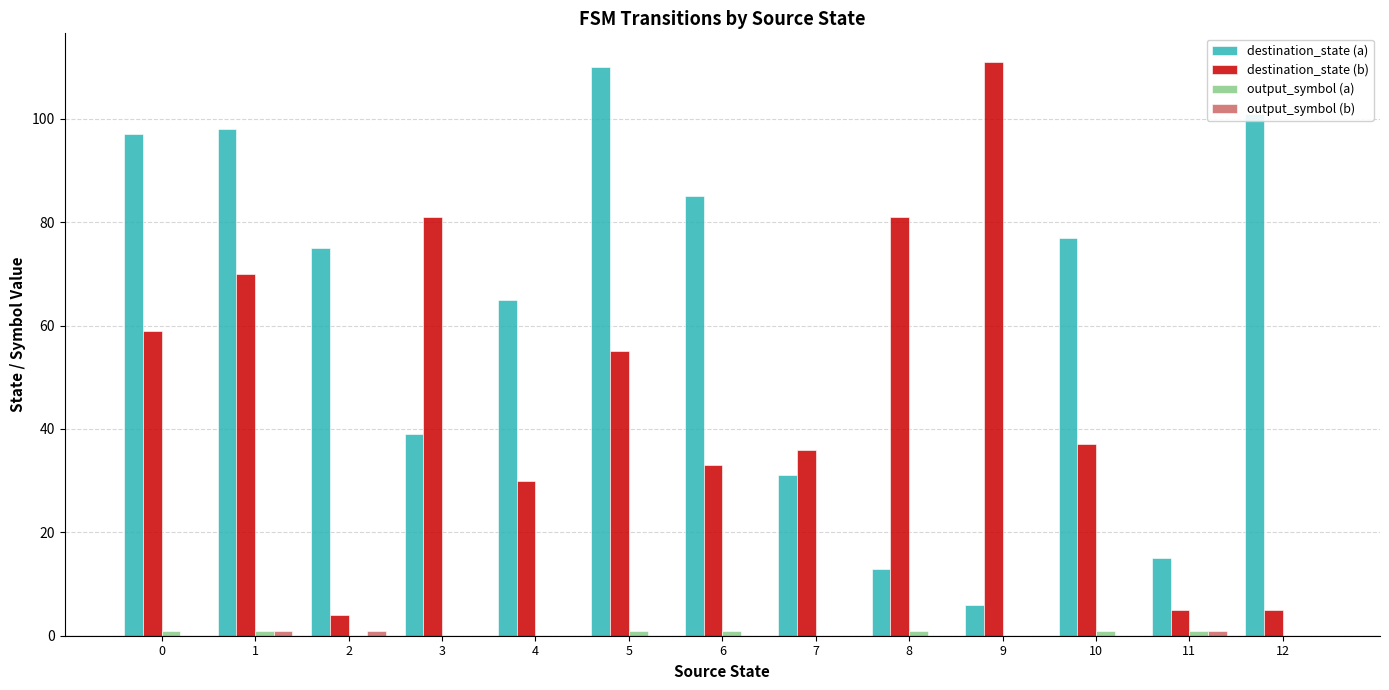

Which series has the largest total across all categories?

destination_state (a)